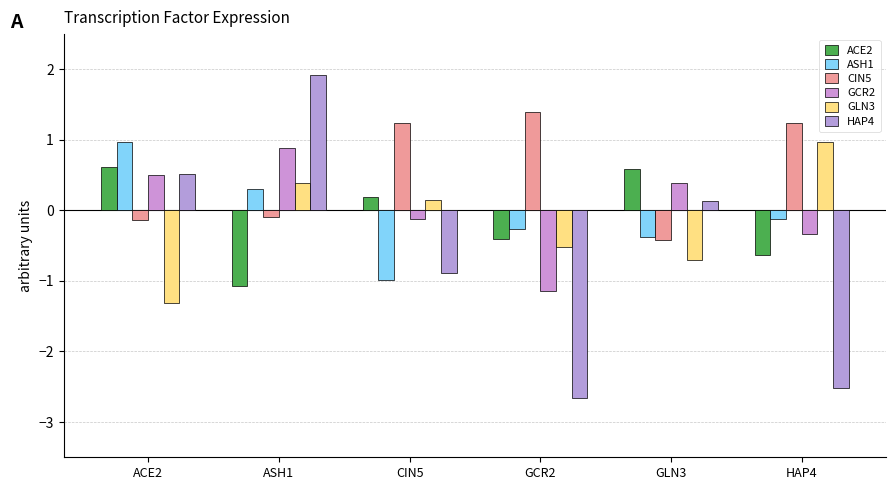

Is it true that GLN3 equals -0.5 at GCR2?

True